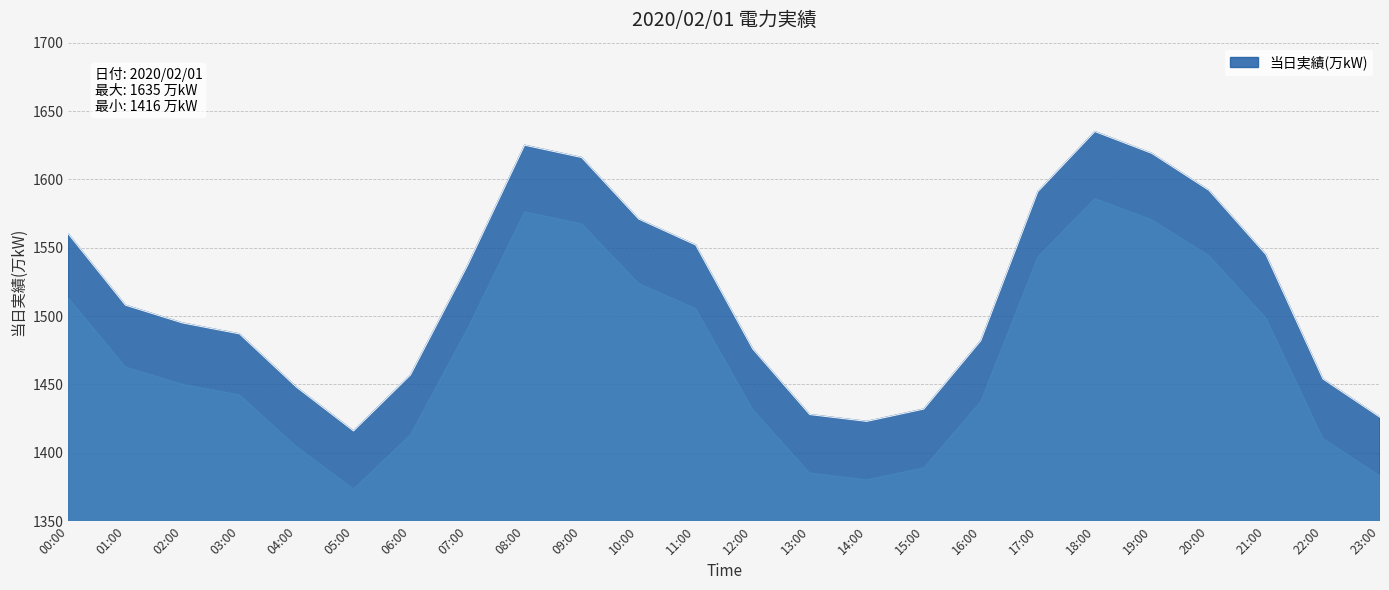

What is the change in value from 06:00 to 13:00?

-29